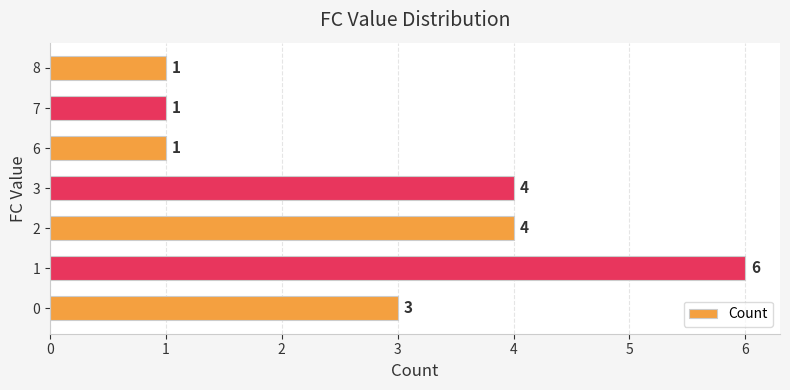

Reading bottom to top, transcribe all the data shown in this chart.

0=3	1=6	2=4	3=4	6=1	7=1	8=1